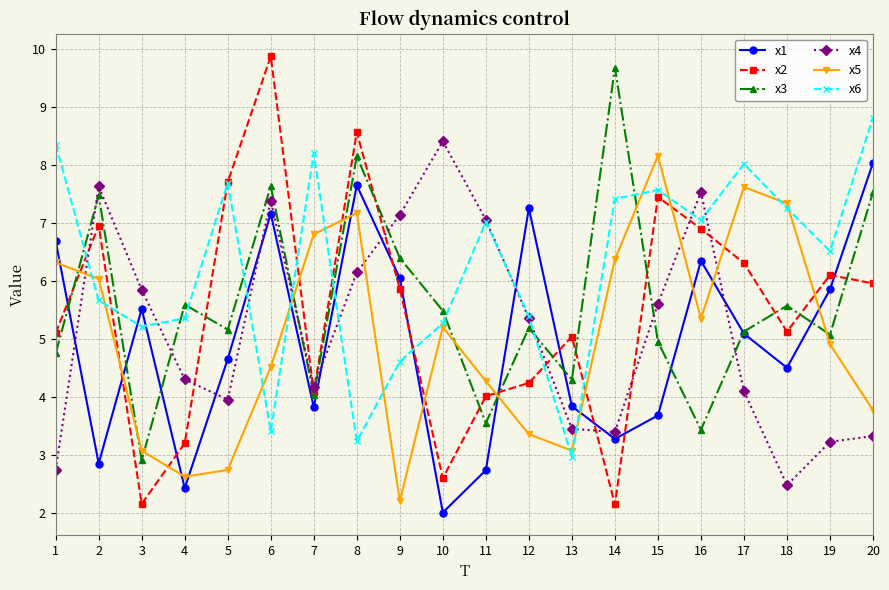

Rank the series by their maximum value, from highest to lowest.

x2, x3, x6, x4, x5, x1